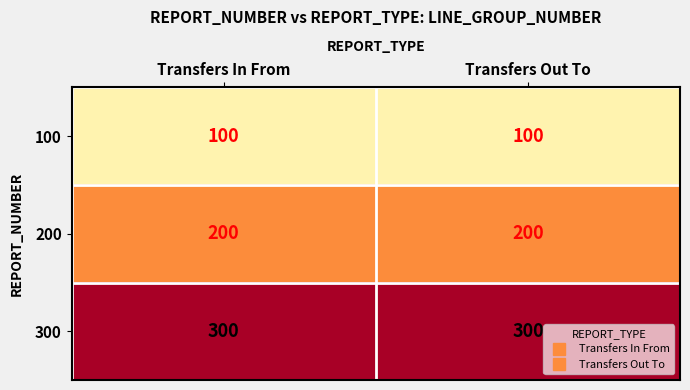

True or false: 300 has a value of 300 at Transfers Out To.

True